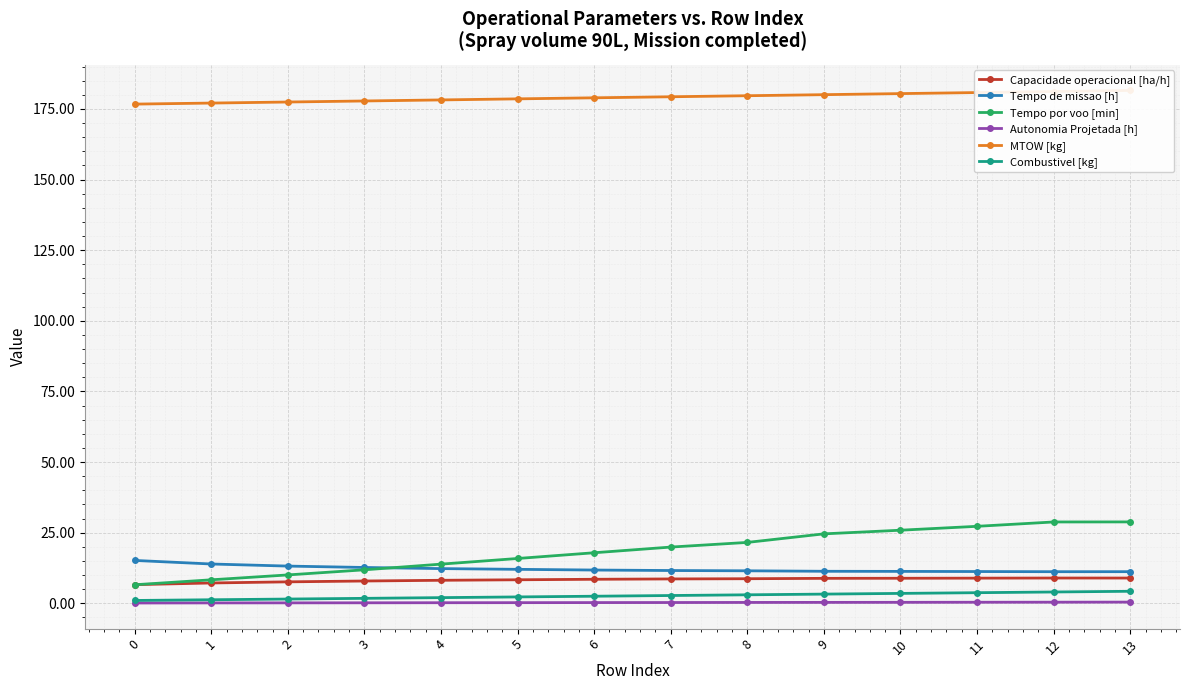

Which series has the widest spread of values?

Tempo por voo [min]